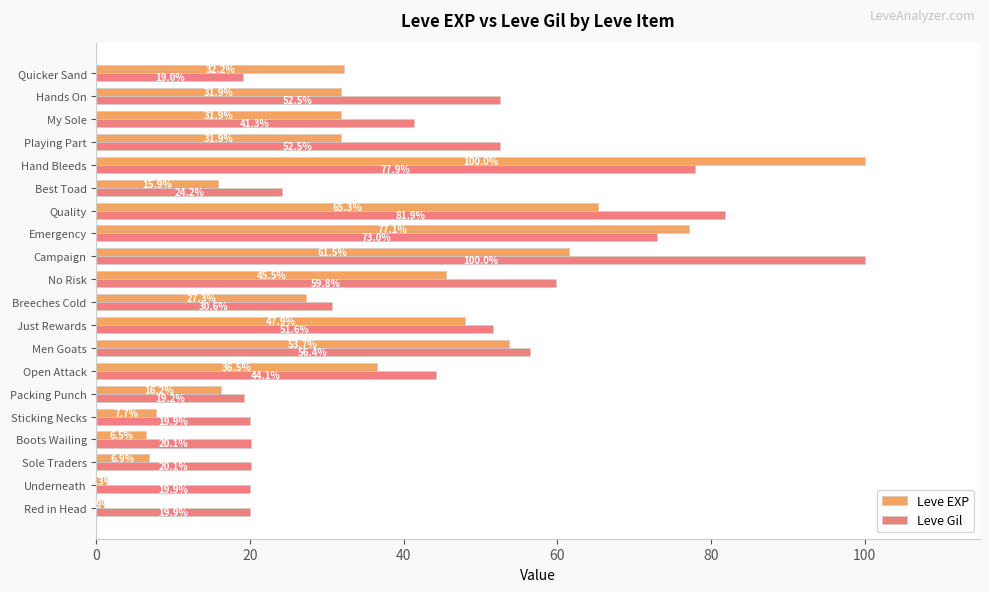

At Breeches Cold, list the series in order from largest to smallest.

Leve Gil, Leve EXP